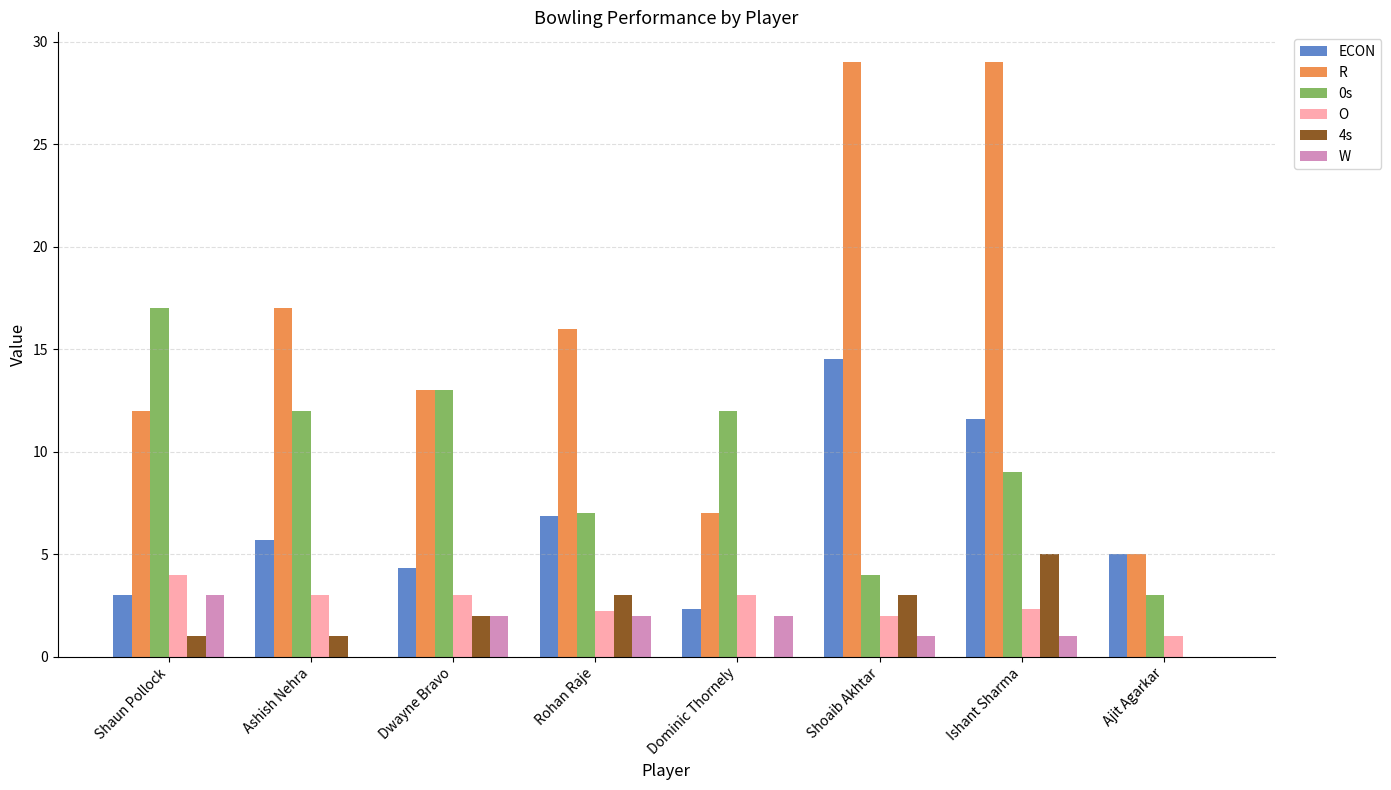

Is it true that O equals 5.4 at Dwayne Bravo?

False